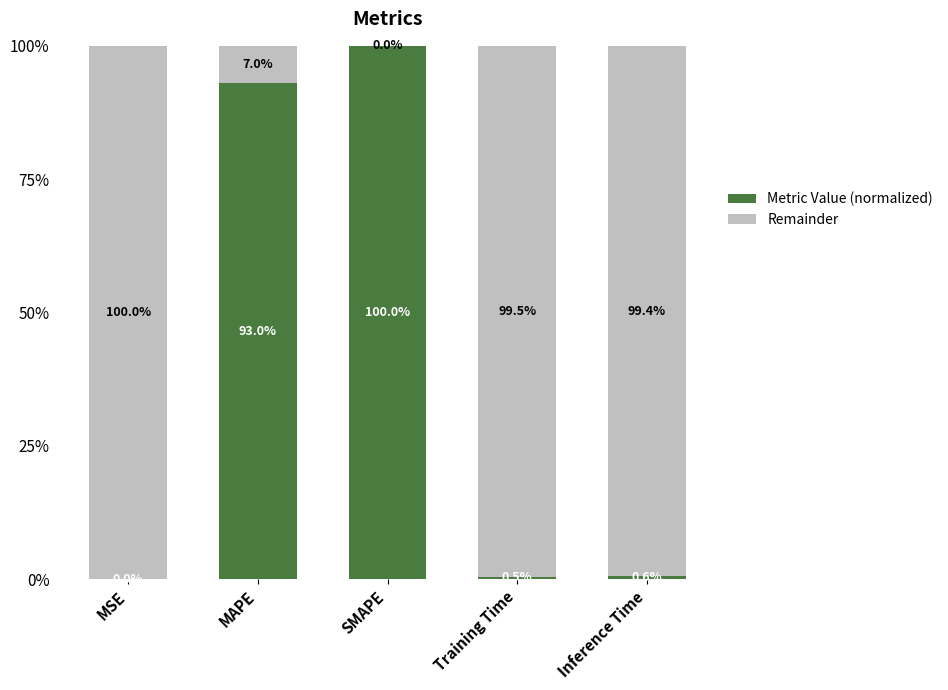

What is the total value across all series at Inference Time?

100.0